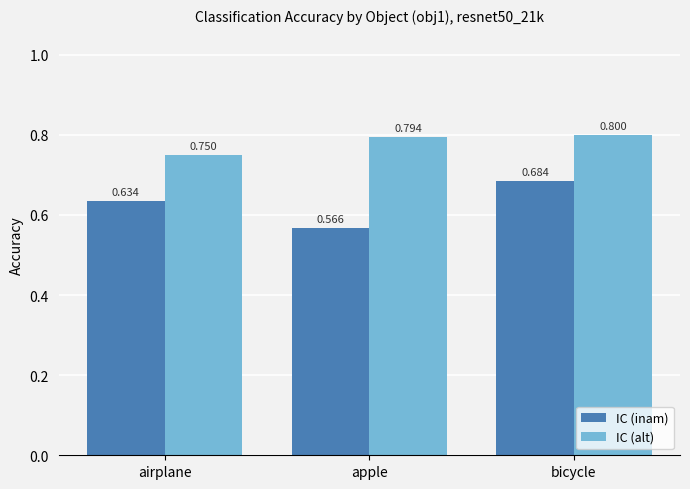

Which series has the widest spread of values?

IC (inam)